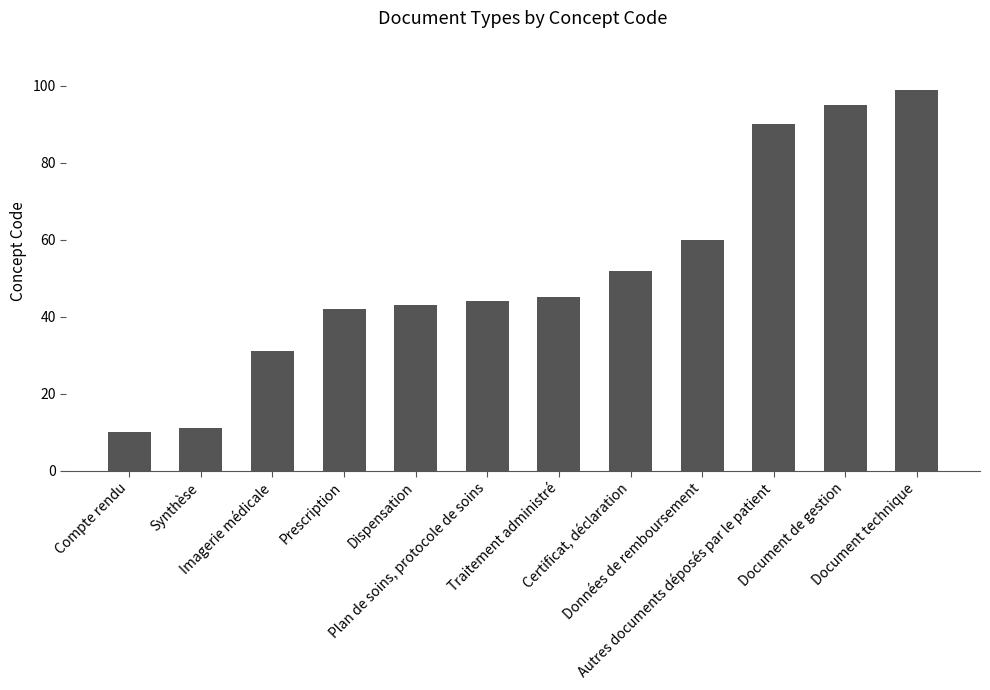

What is the label of the 1st bar from the left?

Compte rendu